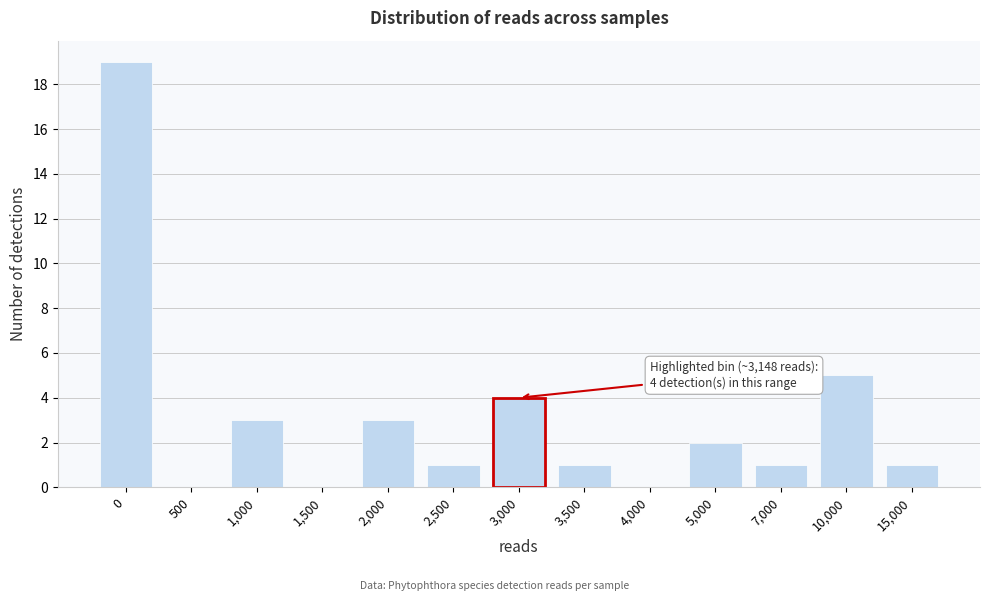

Reading right to left, list all the values displayed in this chart.

15,000=1	10,000=5	7,000=1	5,000=2	4,000=0	3,500=1	3,000=4	2,500=1	2,000=3	1,500=0	1,000=3	500=0	0=19